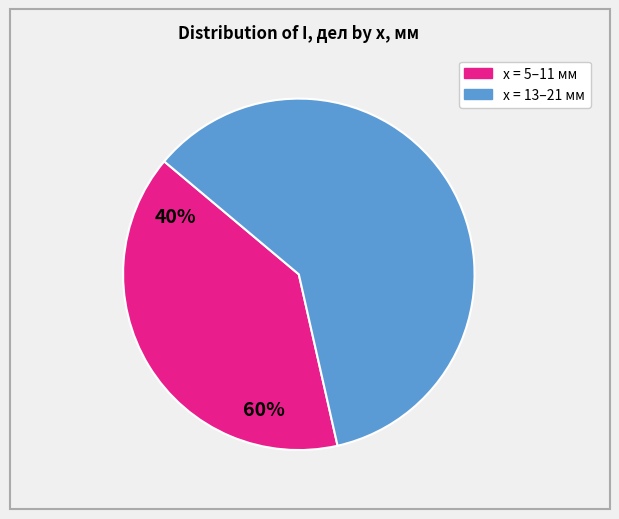

Is there any slice that represents more than half of the pie?

Yes